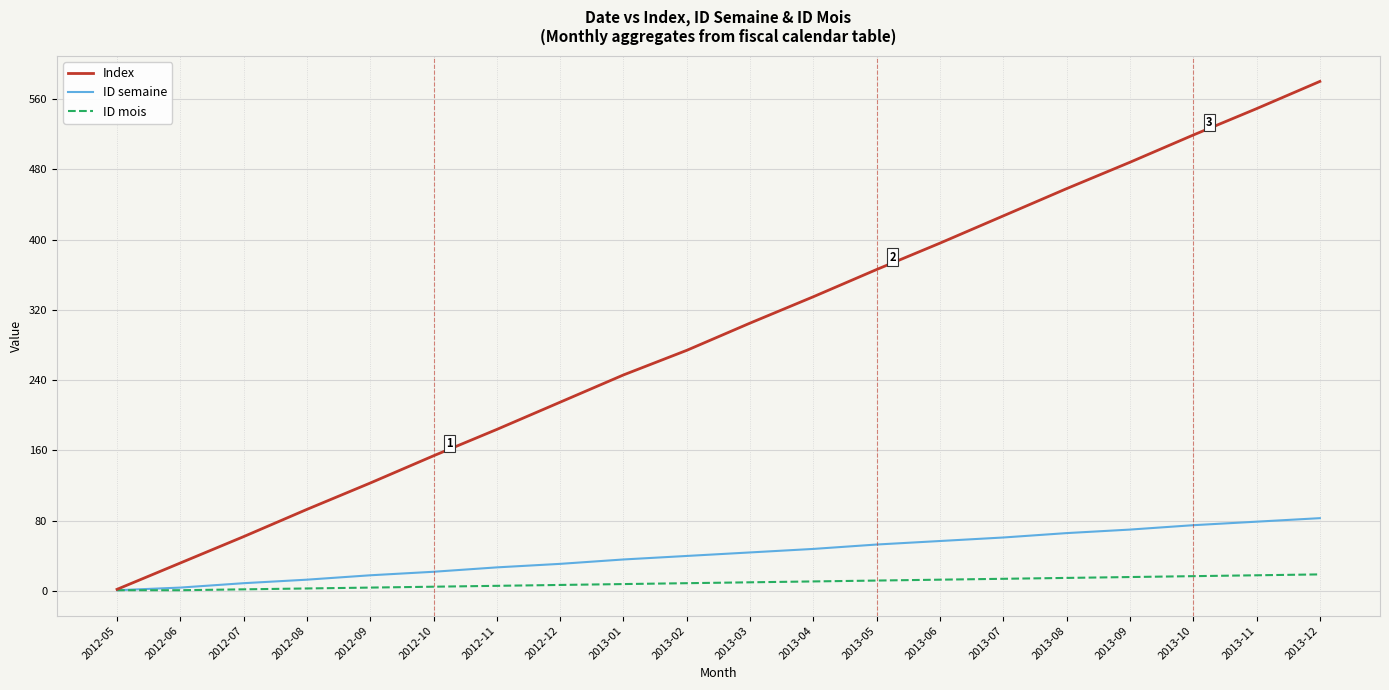

At how many categories does at least one series exceed 37?

18